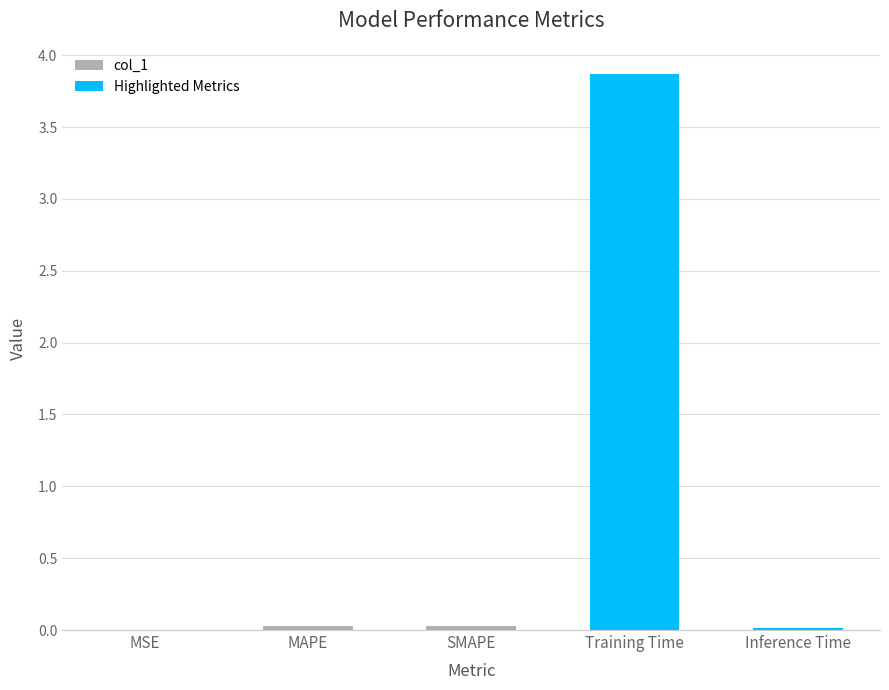

Reading left to right, what are all the values shown in this chart?

MSE=0.0	MAPE=0.0	SMAPE=0.0	Training Time=3.9	Inference Time=0.0